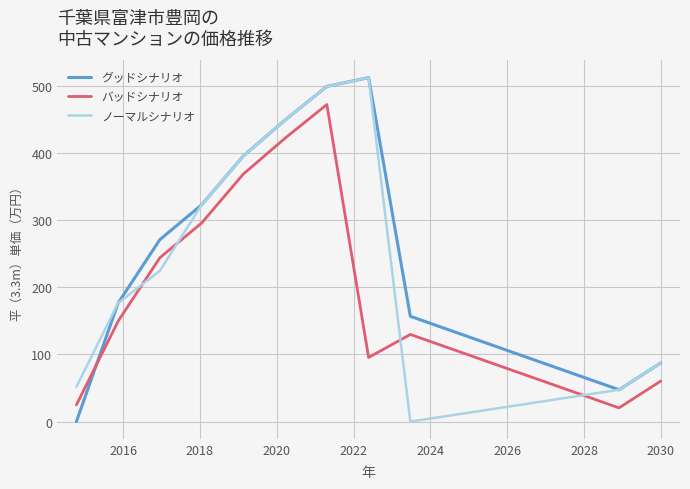

Which series has the largest total across all categories?

グッドシナリオ